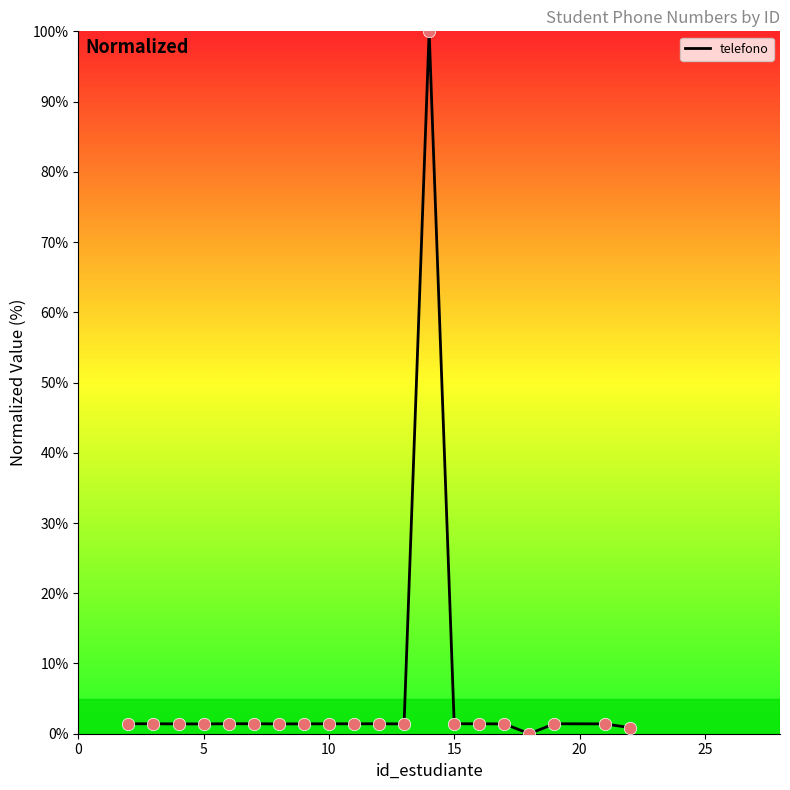

What is the difference between the maximum and minimum values?

100.0